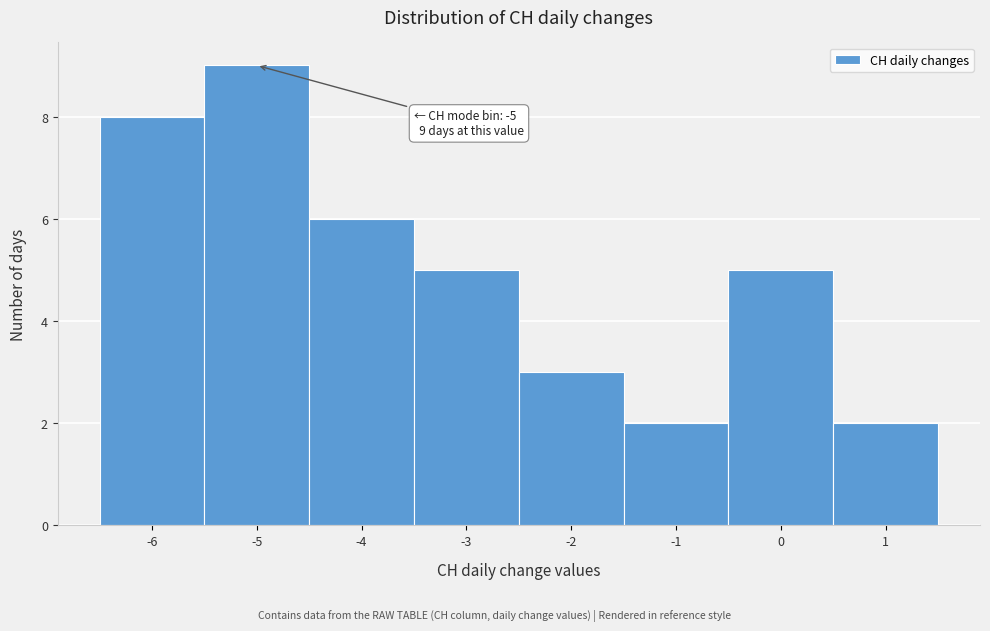

Which range on the x-axis has the tallest bar?

-5.5 to -4.5